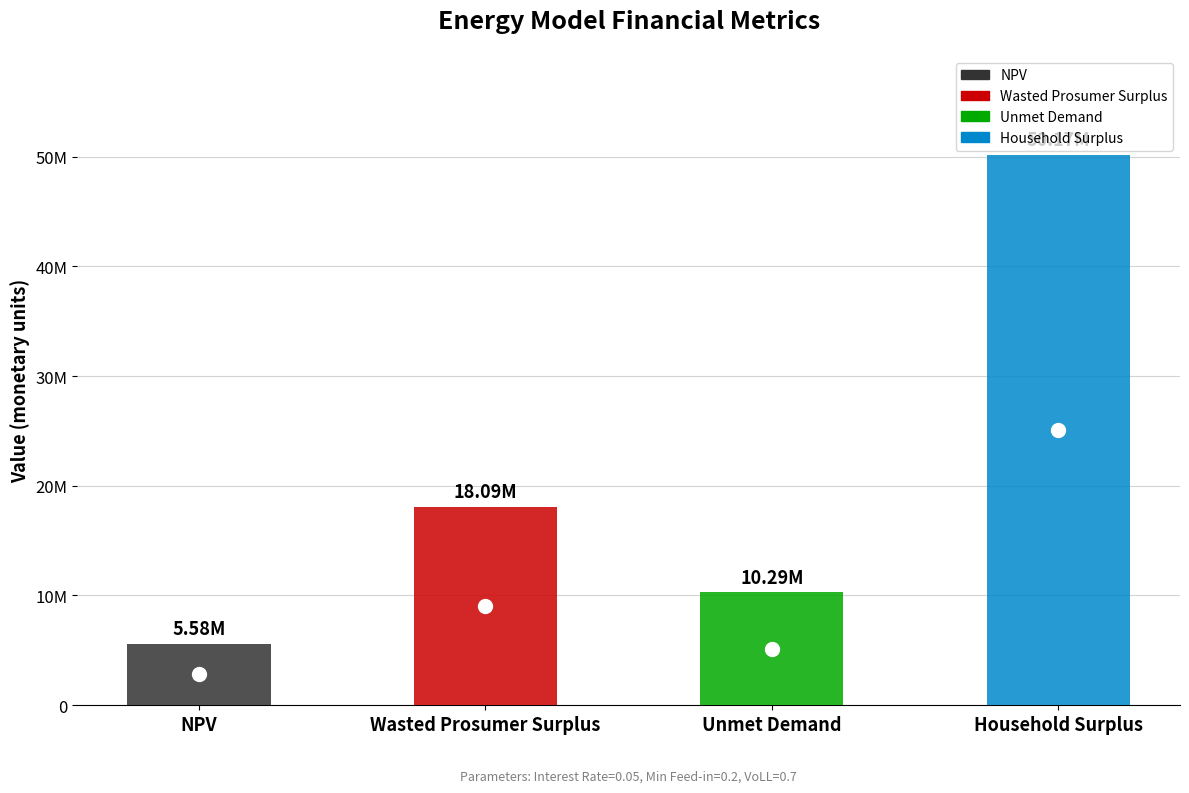

What is the average value?

21033199.2